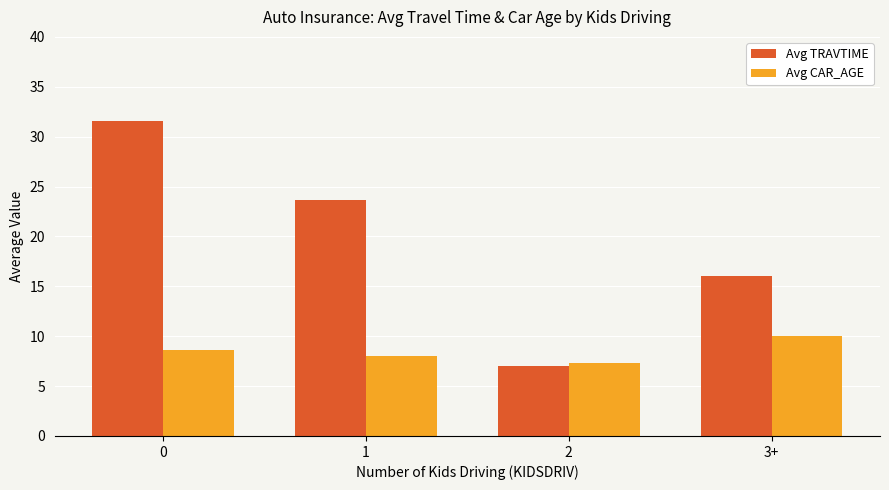

What is the difference between the maximum and minimum values in the Avg TRAVTIME series?

24.6